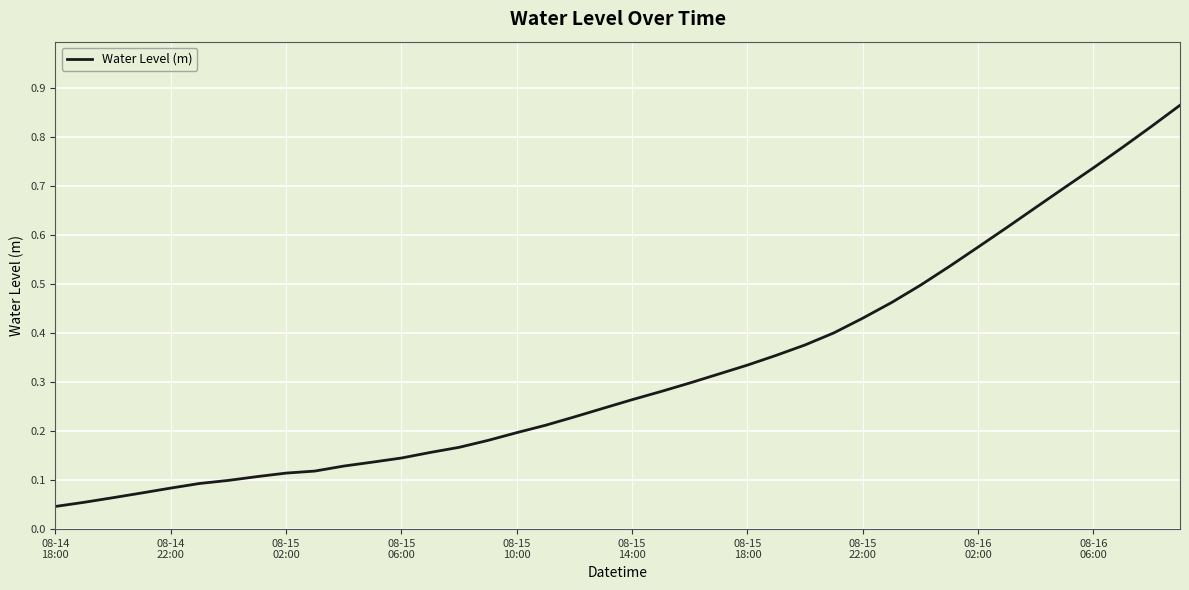

Reading right to left, what are all the values shown in this chart?

0.9	0.8	0.8	0.7	0.7	0.7	0.6	0.6	0.5	0.5	0.5	0.4	0.4	0.4	0.4	0.3	0.3	0.3	0.3	0.3	0.2	0.2	0.2	0.2	0.2	0.2	0.2	0.1	0.1	0.1	0.1	0.1	0.1	0.1	0.1	0.1	0.1	0.1	0.1	0.0